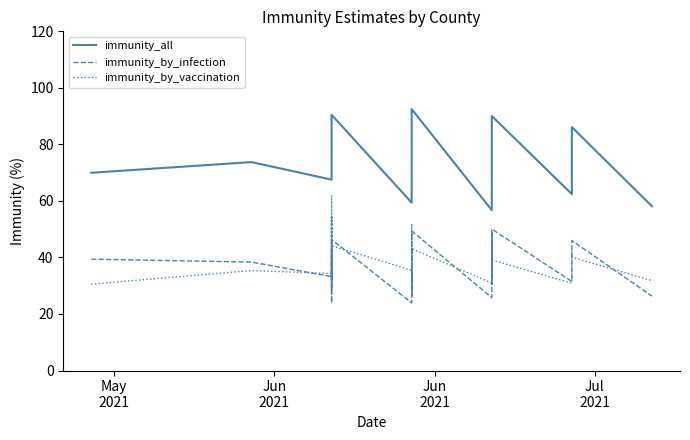

What is the sum of all immunity_by_vaccination values?

1577.5